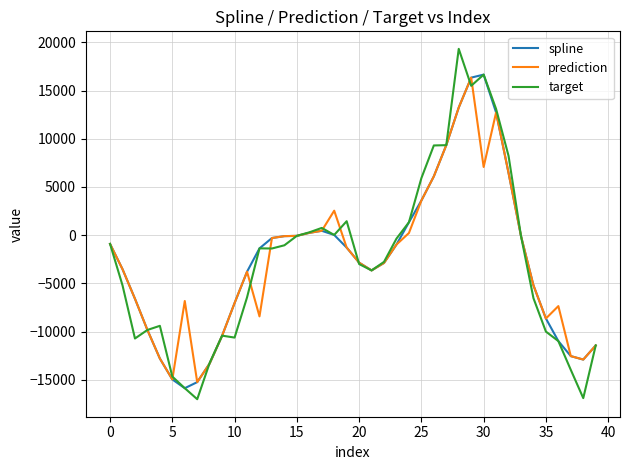

What is the maximum value shown in the chart?

19321.1